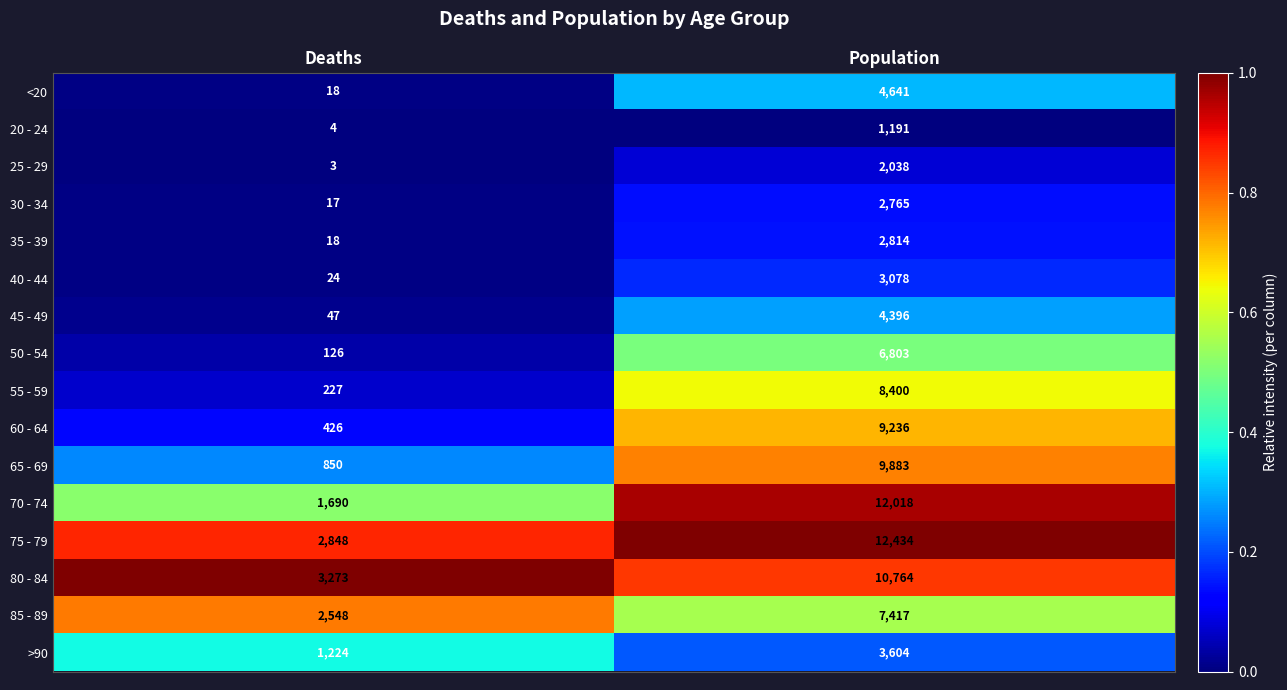

What is the spread (max minus min) of values at Deaths?

3270